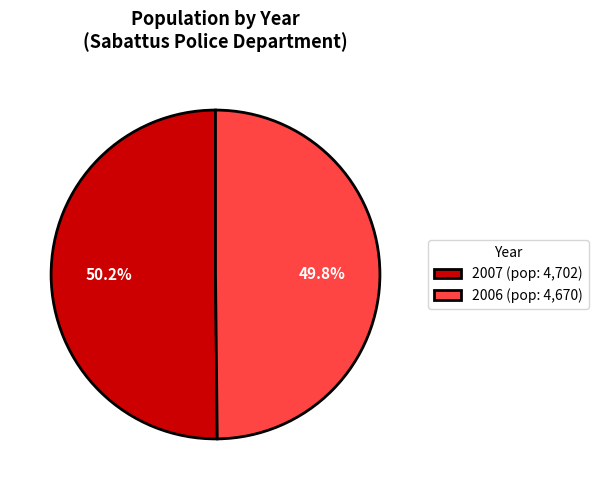

Is it true that 2006 is 43% of the pie?

False